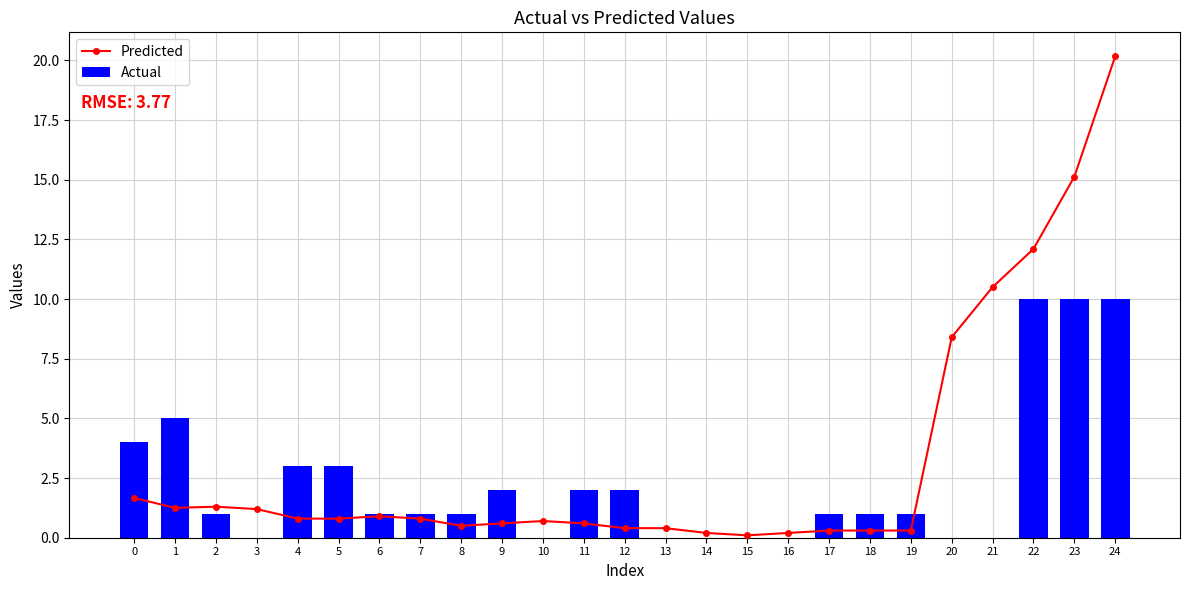

The value of Predicted at 23 is 15.1. True or false?

True